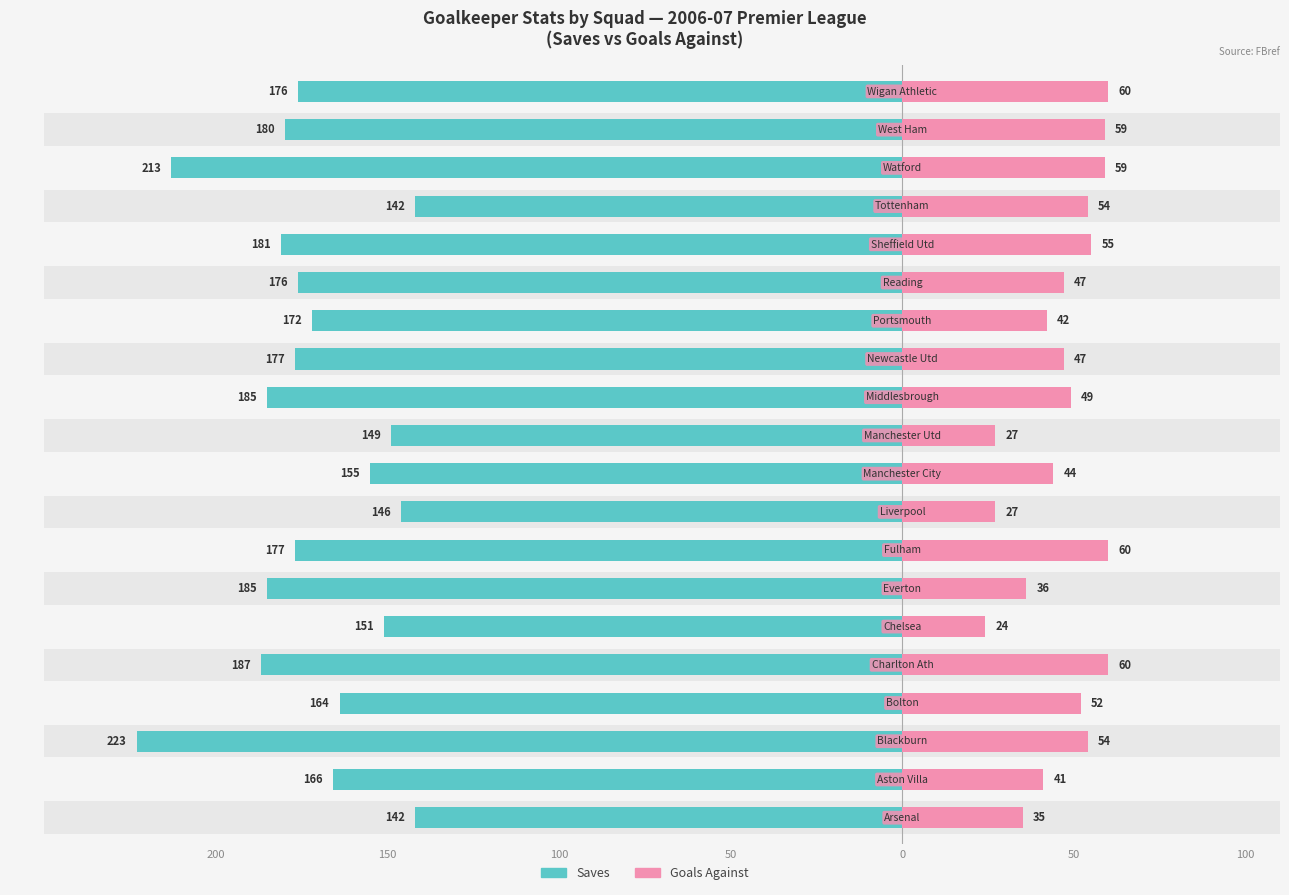

Reading right to left, list all the values displayed in this chart.

Saves: 176	180	213	142	181	176	172	177	185	149	155	146	177	185	151	187	164	223	166	142
Goals Against: 60	59	59	54	55	47	42	47	49	27	44	27	60	36	24	60	52	54	41	35